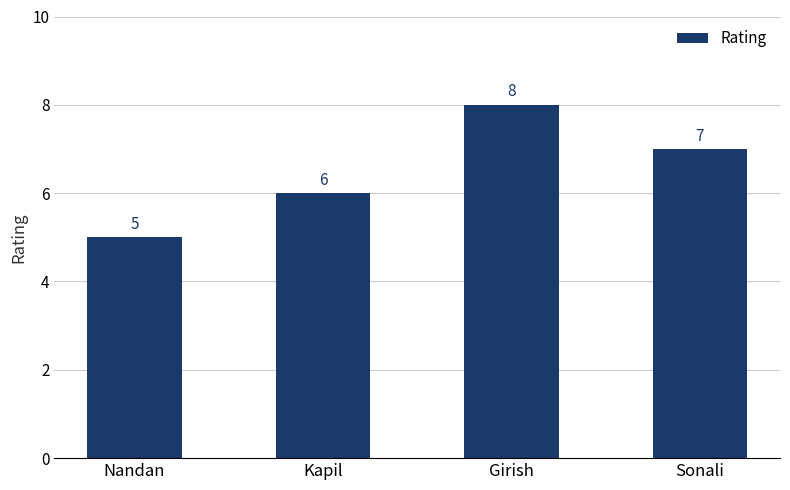

What is the maximum value shown in the chart?

8